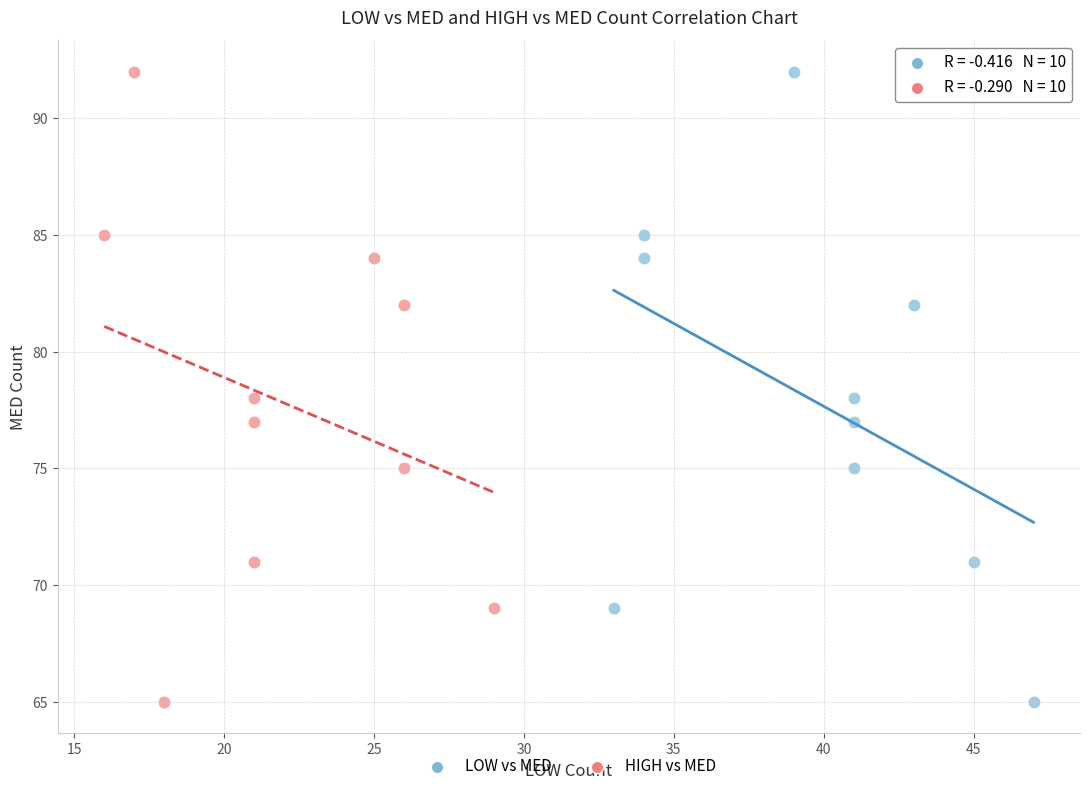

What are all the series names shown in the legend?

LOW vs MED, HIGH vs MED